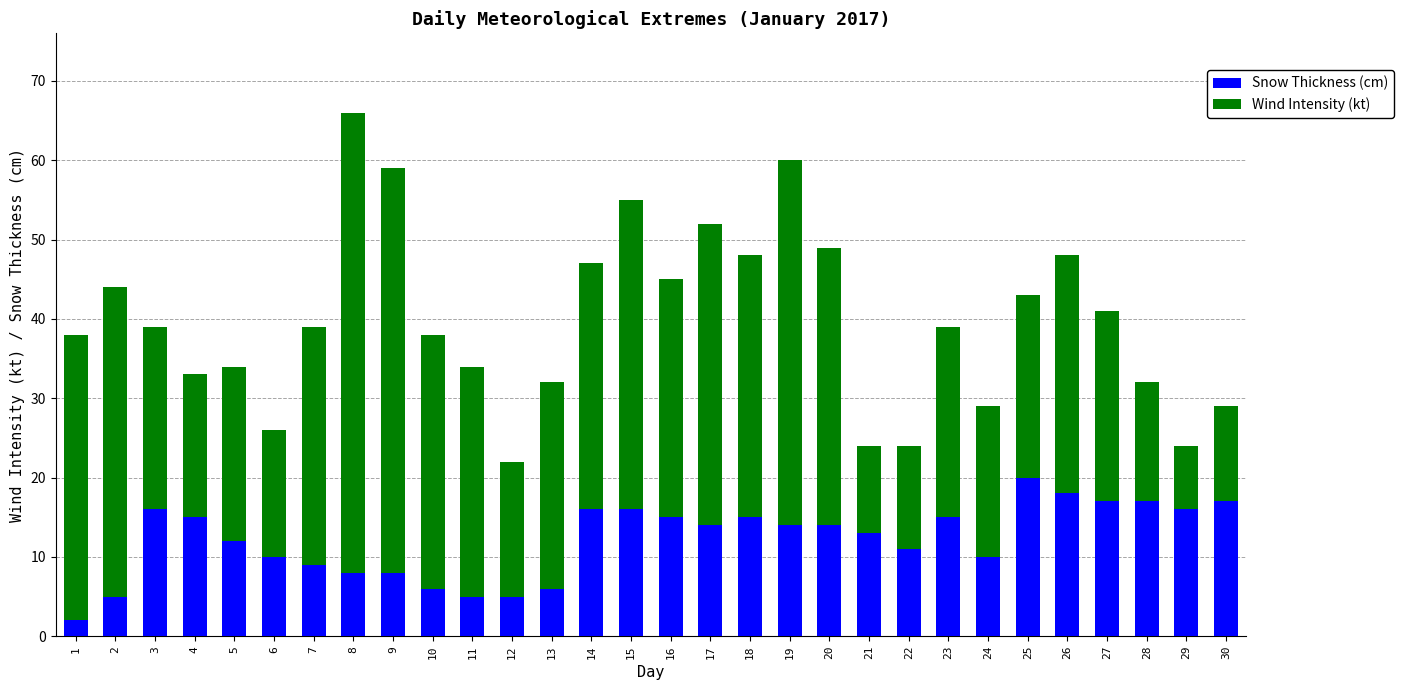

What is the total value across all series at 28?

32